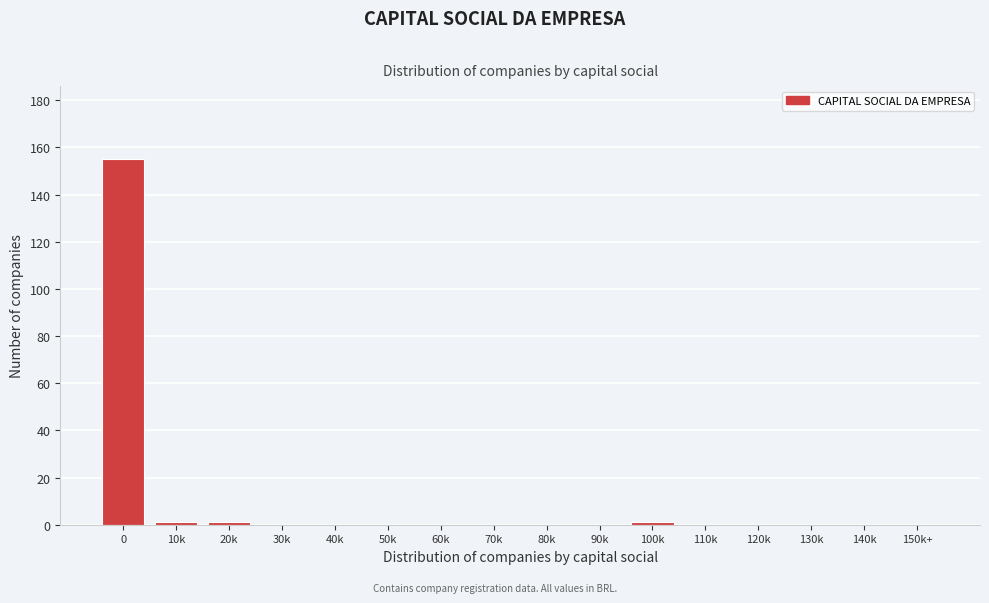

Reading left to right, transcribe all the data shown in this chart.

0=155	10k=1	20k=1	30k=0	40k=0	50k=0	60k=0	70k=0	80k=0	90k=0	100k=1	110k=0	120k=0	130k=0	140k=0	150k+=0